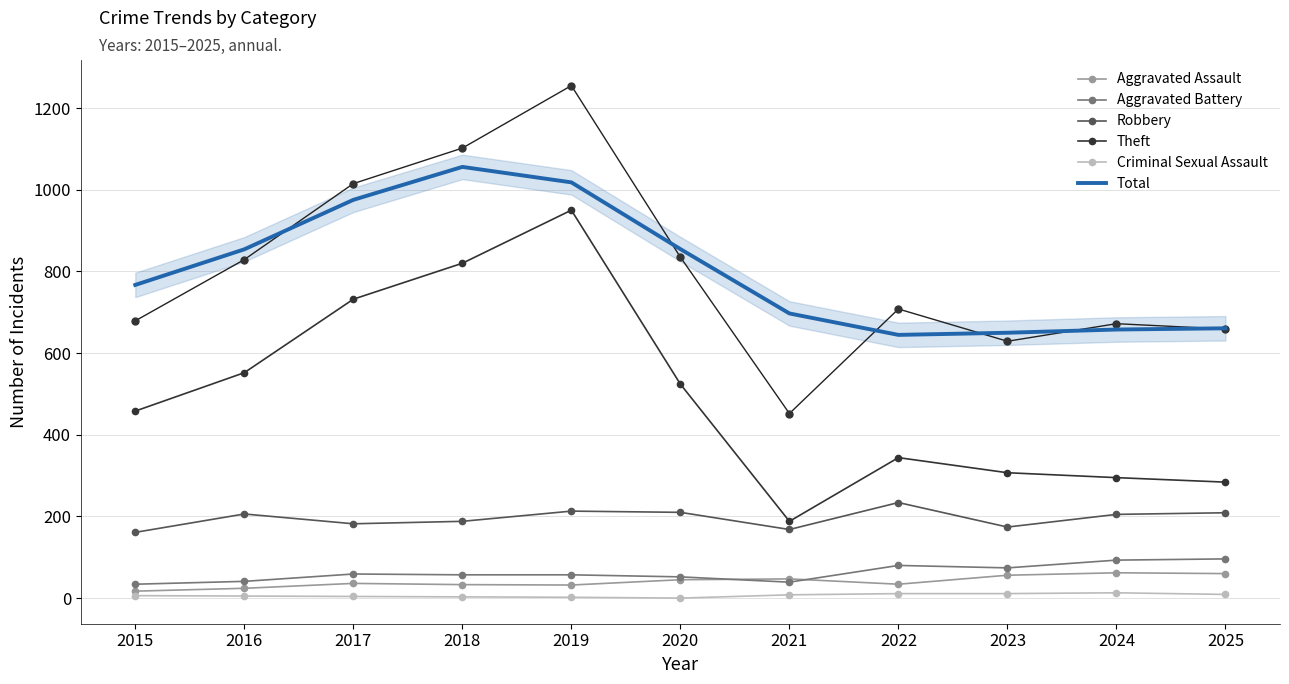

How many lines are shown in the chart?

6